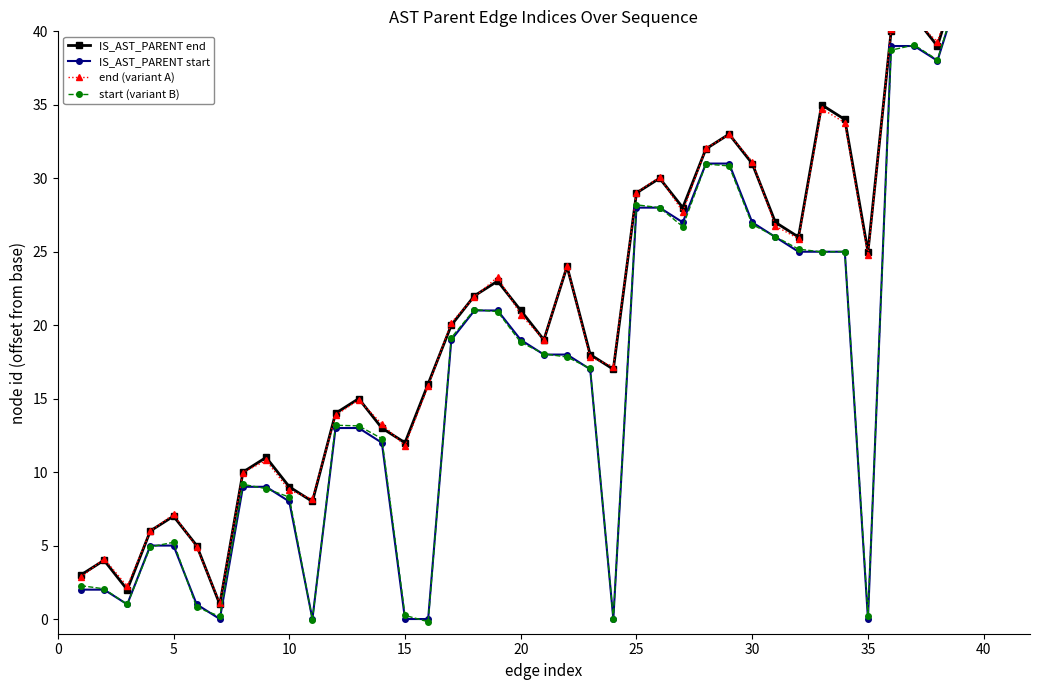

Which category has the highest value in the end (variant A) series?

39